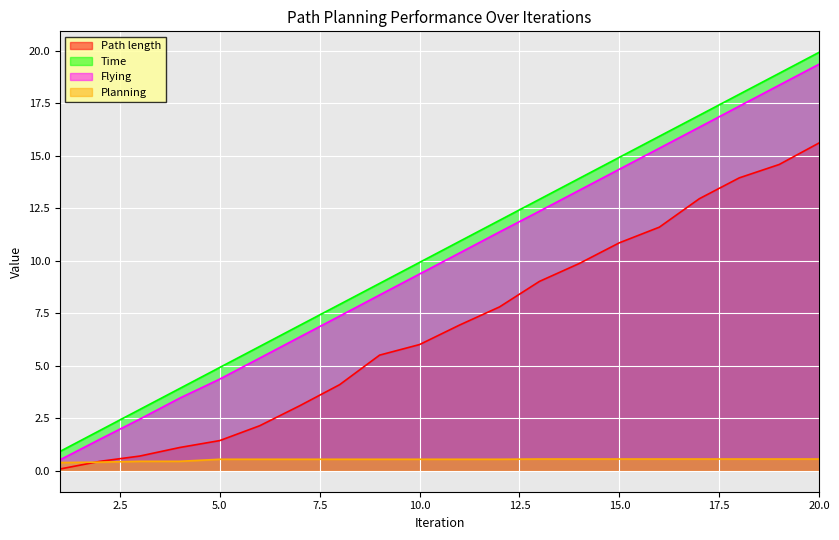

True or false: Time and Flying intersect in this chart.

False